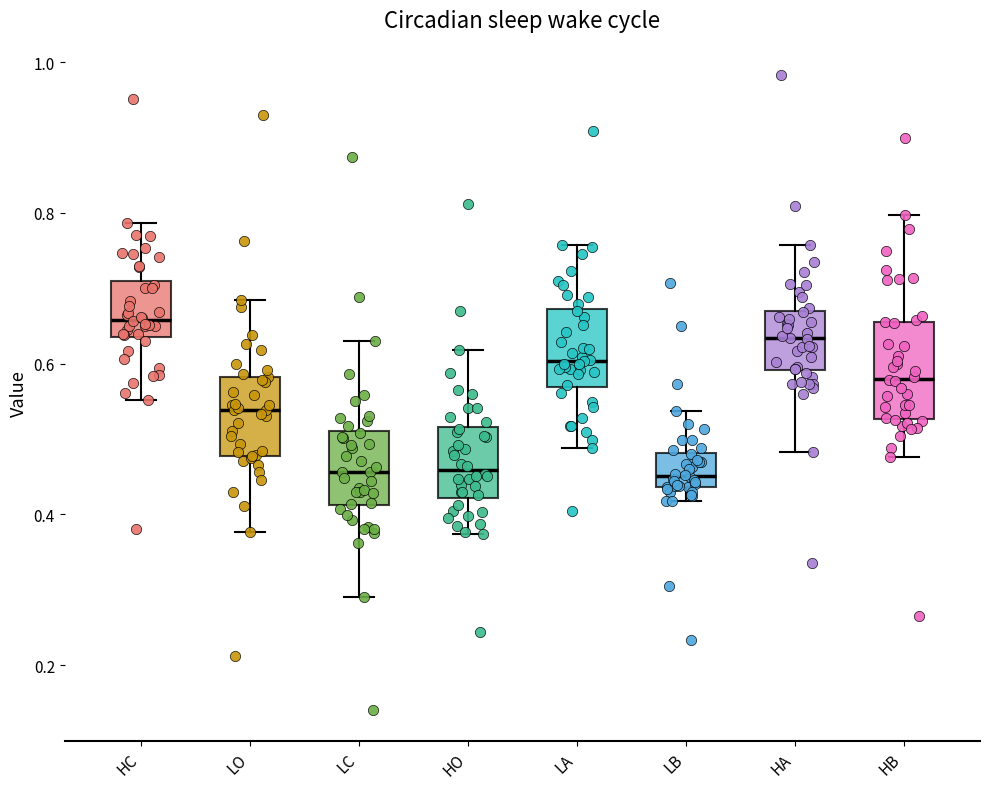

Where does the upper whisker of the box for HO end on the y-axis? The values are not printed on the chart, so give them approximately, as read against the axis.

0.62